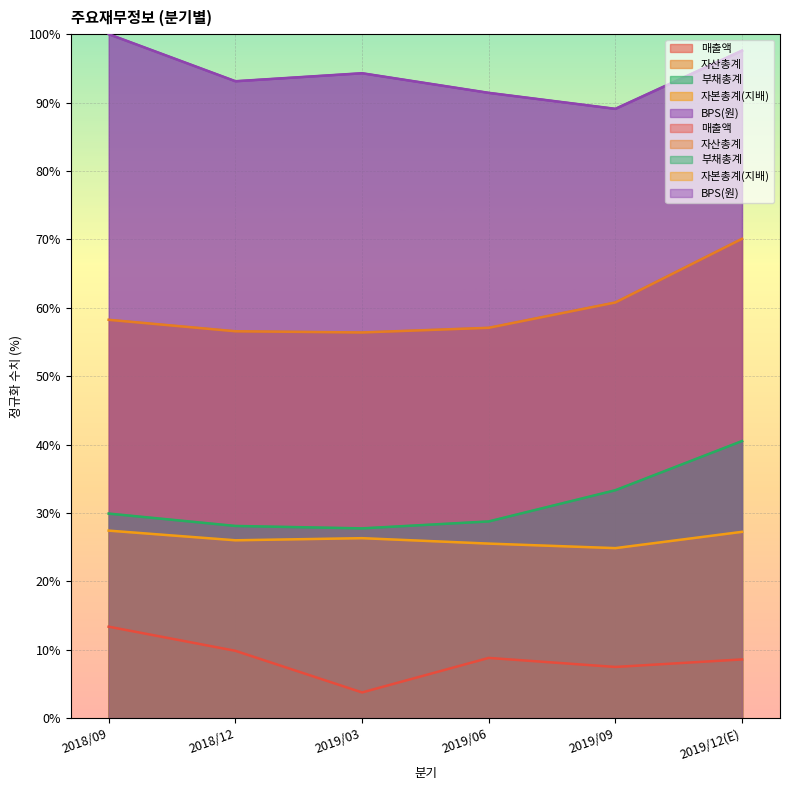

How many data points in 자산총계 are above 58?

3